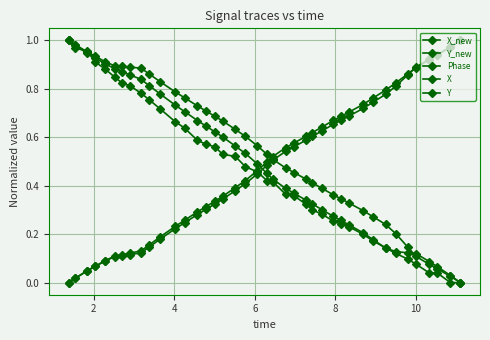

Is this an area chart (filled region under the line)?

No